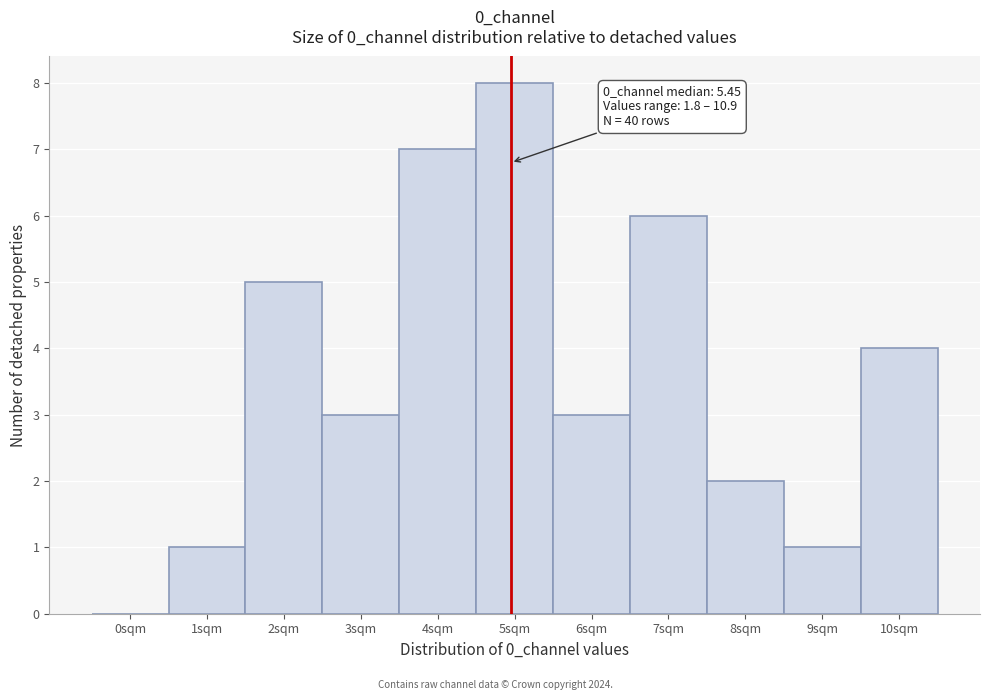

Reading left to right, list all the values displayed in this chart.

0sqm=0	1sqm=1	2sqm=5	3sqm=3	4sqm=7	5sqm=8	6sqm=3	7sqm=6	8sqm=2	9sqm=1	10sqm=4